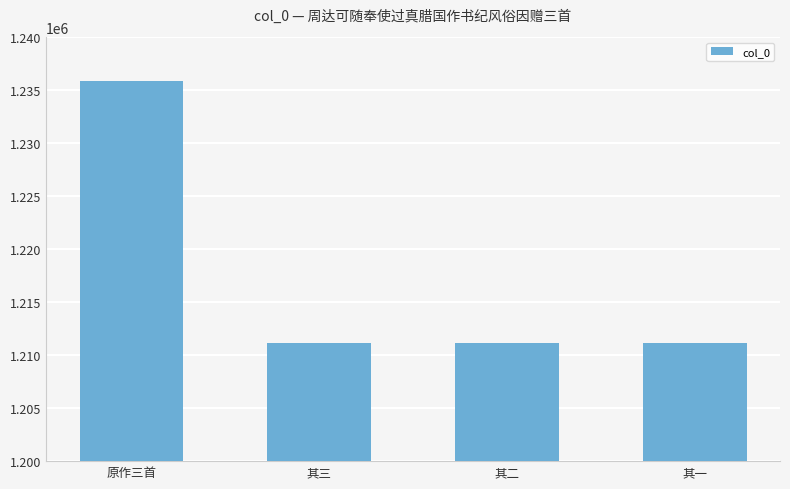

What position from the right is 原作三首?

4